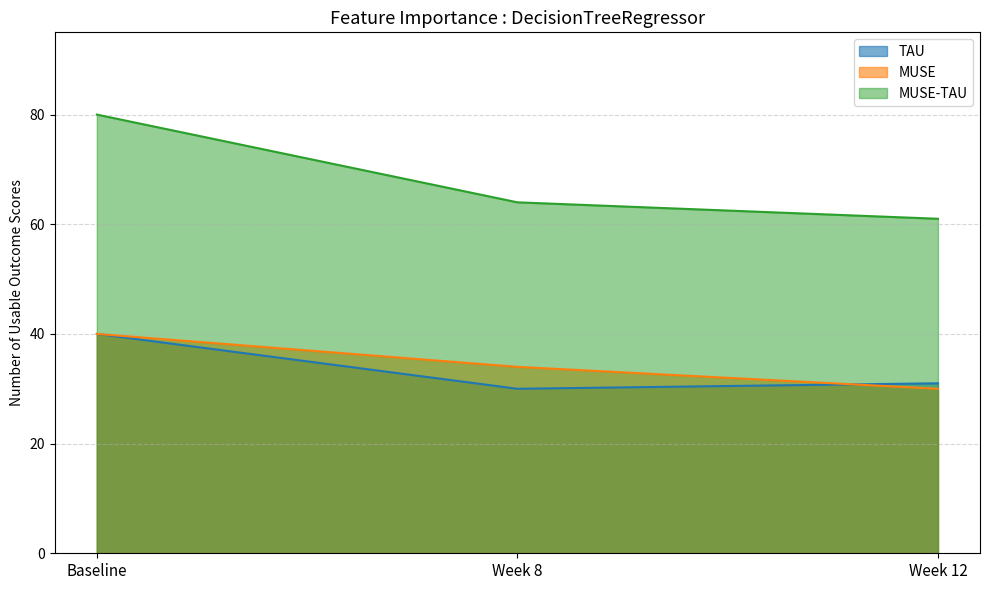

The MUSE series shows 34 at Week 8. True or false?

True